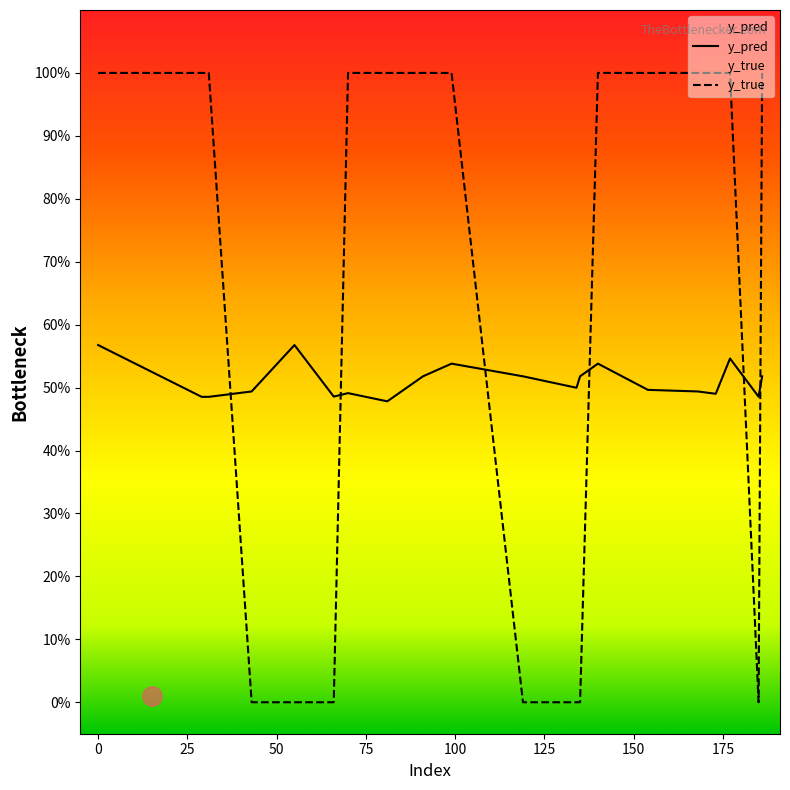

What is the maximum value for y_true?

1.0